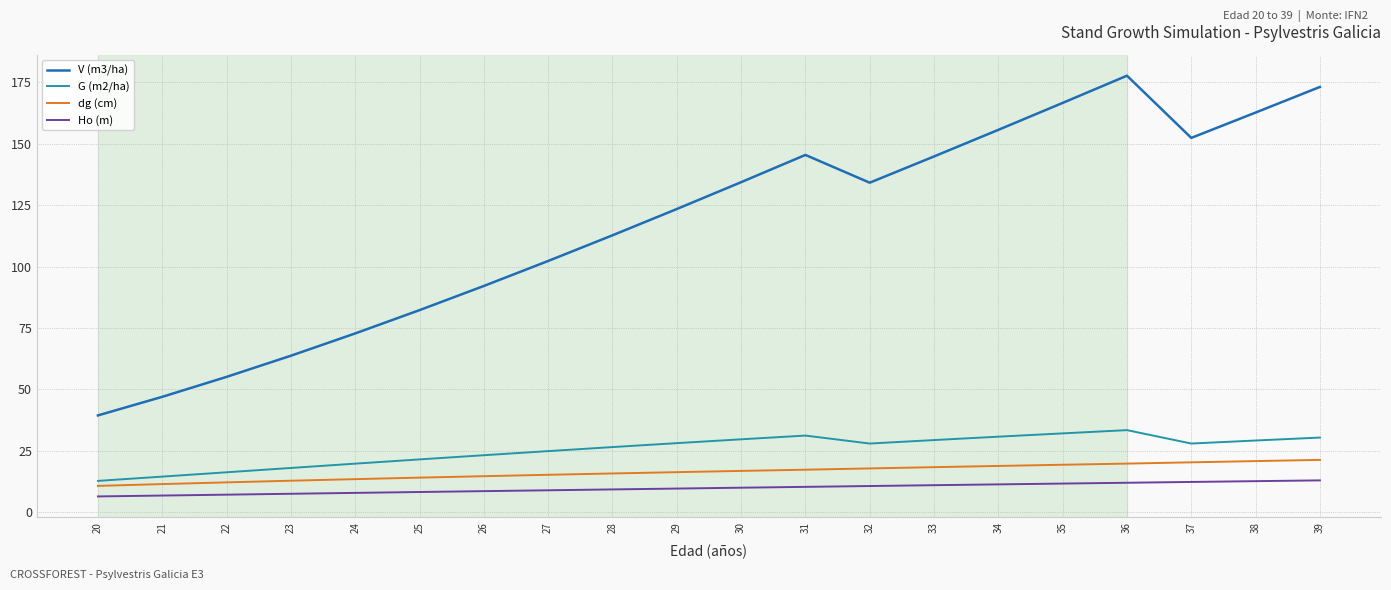

What is the approximate value of V (m3/ha) at 22?

55.1